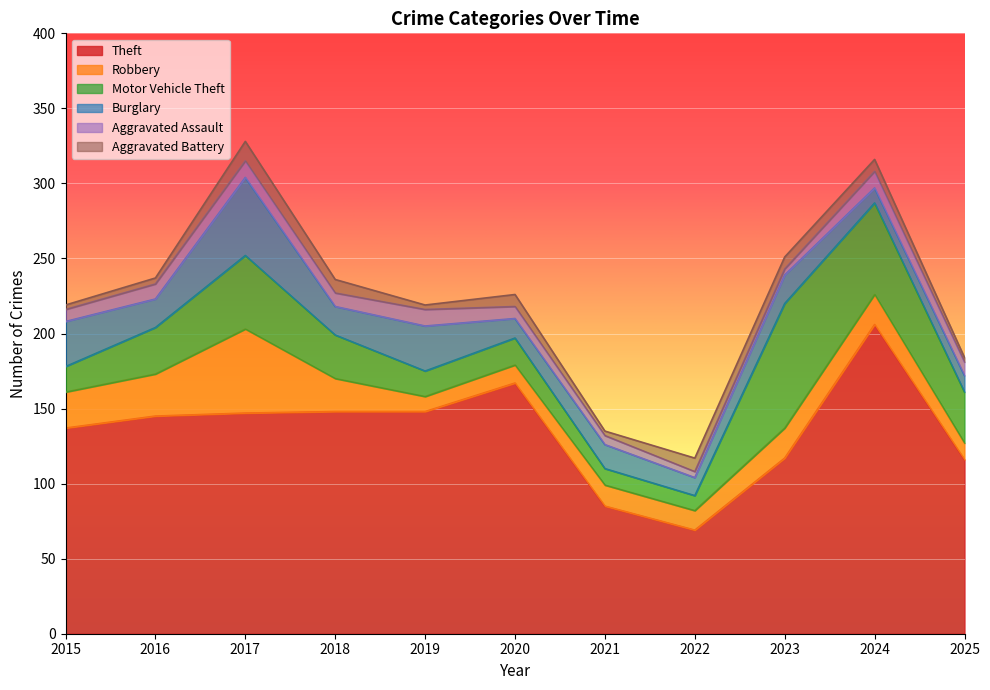

What is the total value across all series at 2024?

316